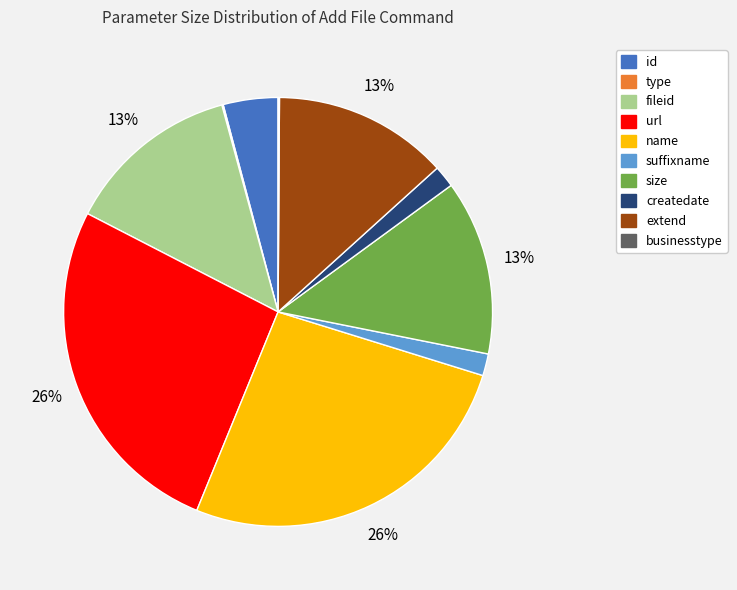

Does any single category account for the majority?

No